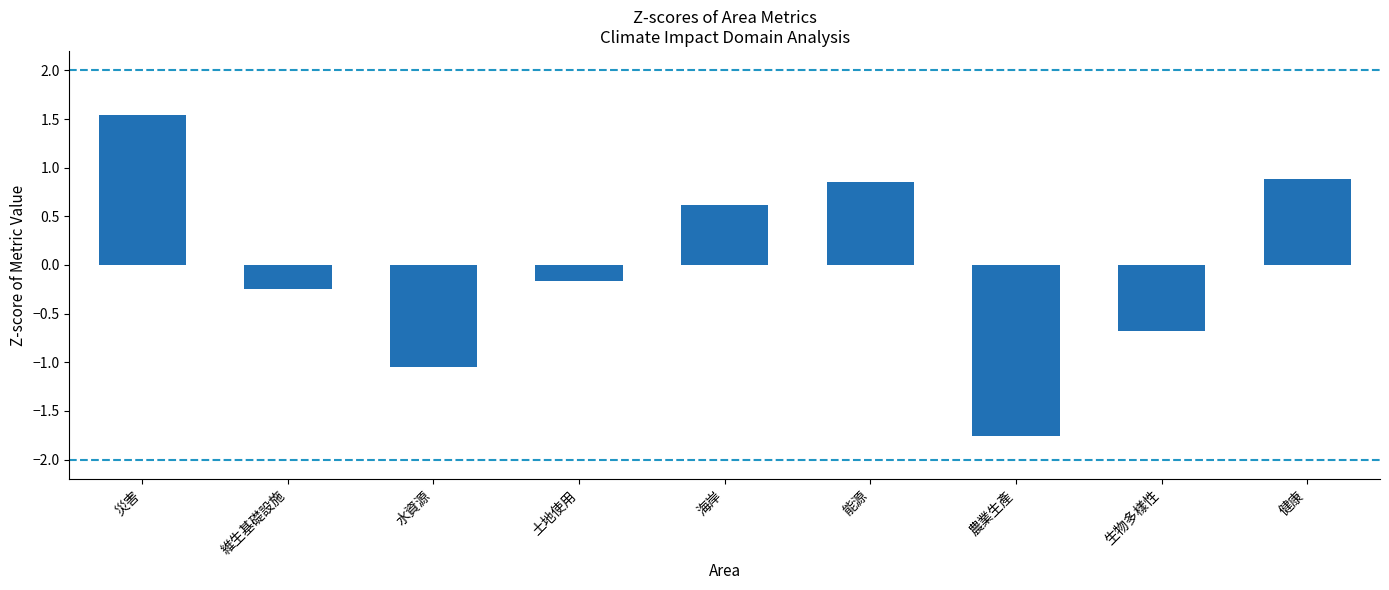

Between 災害 and 健康, which is larger?

災害